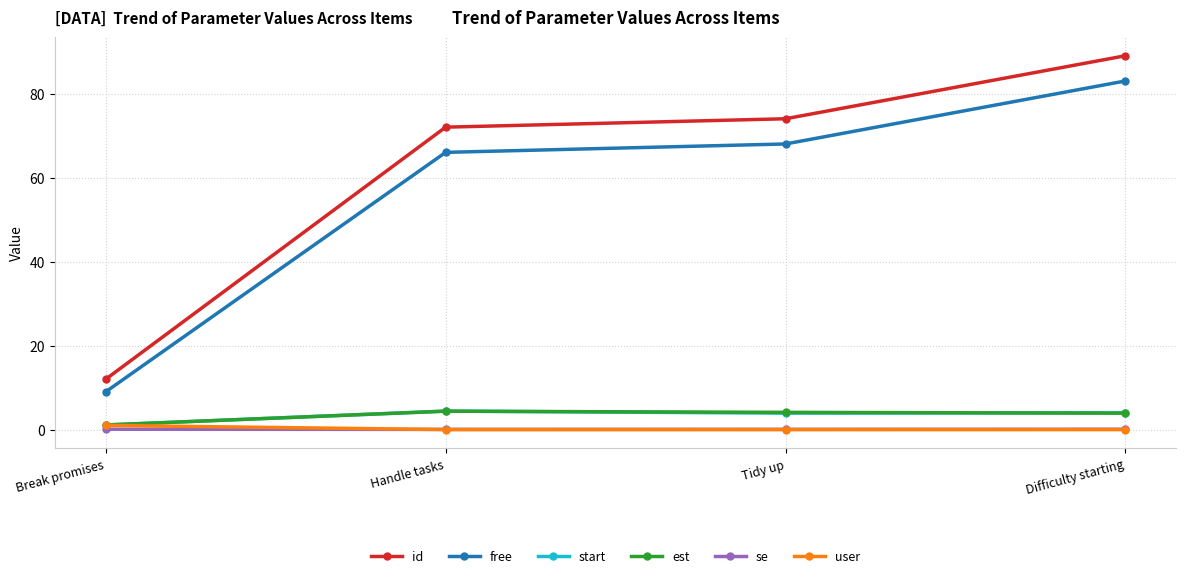

What are all the series names shown in the legend?

id, free, start, est, se, user